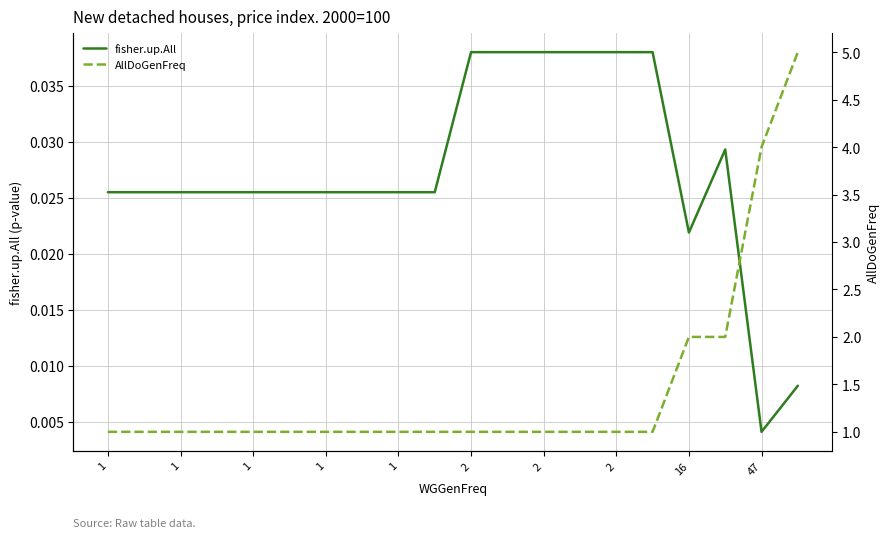

What is the sum of the fisher.up.All values at 17 and 16?

0.1